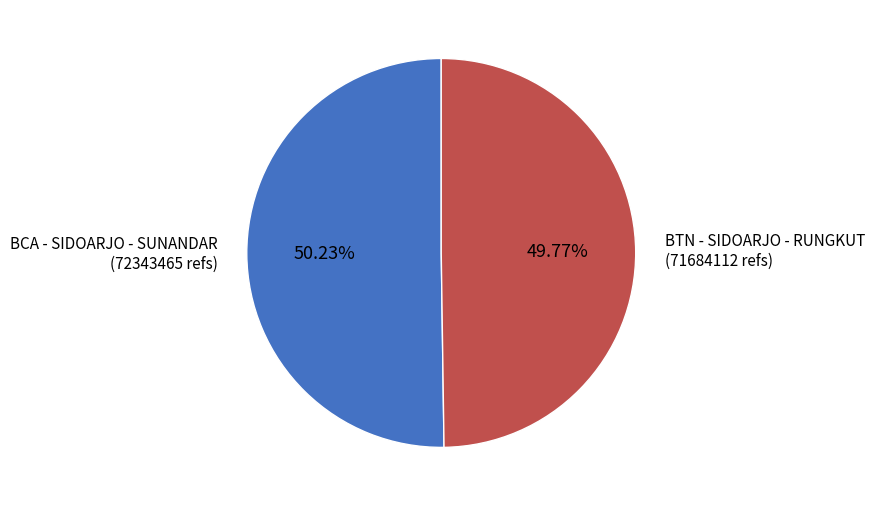

Is there any slice that represents more than half of the pie?

Yes